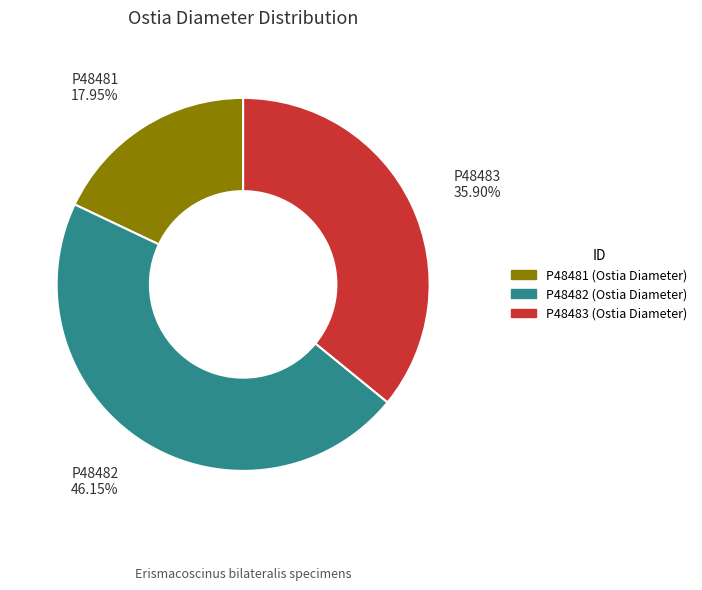

Rank the categories by value from highest to lowest.

P48482, P48483, P48481